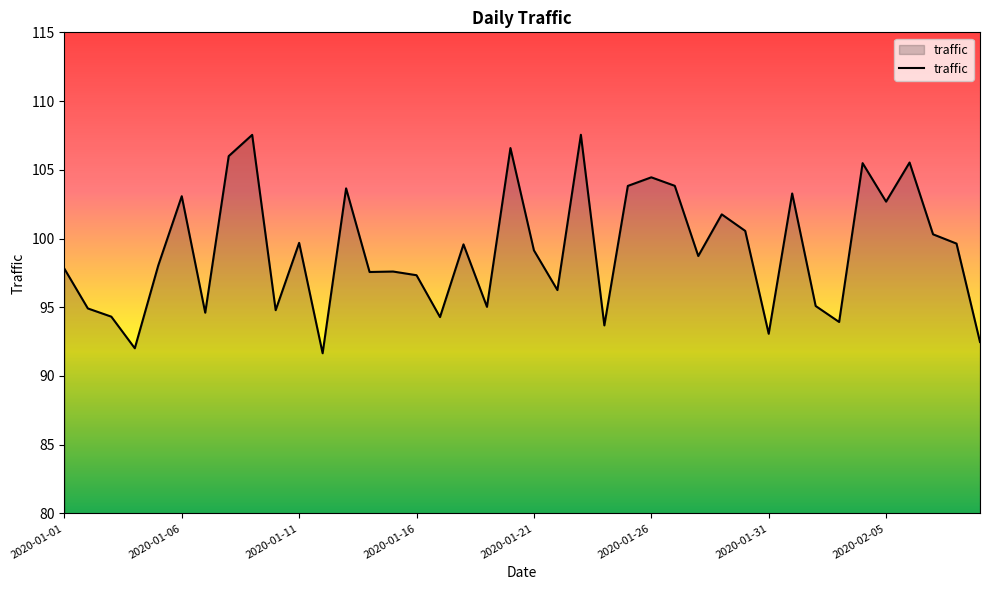

What is the smallest value displayed?

91.7